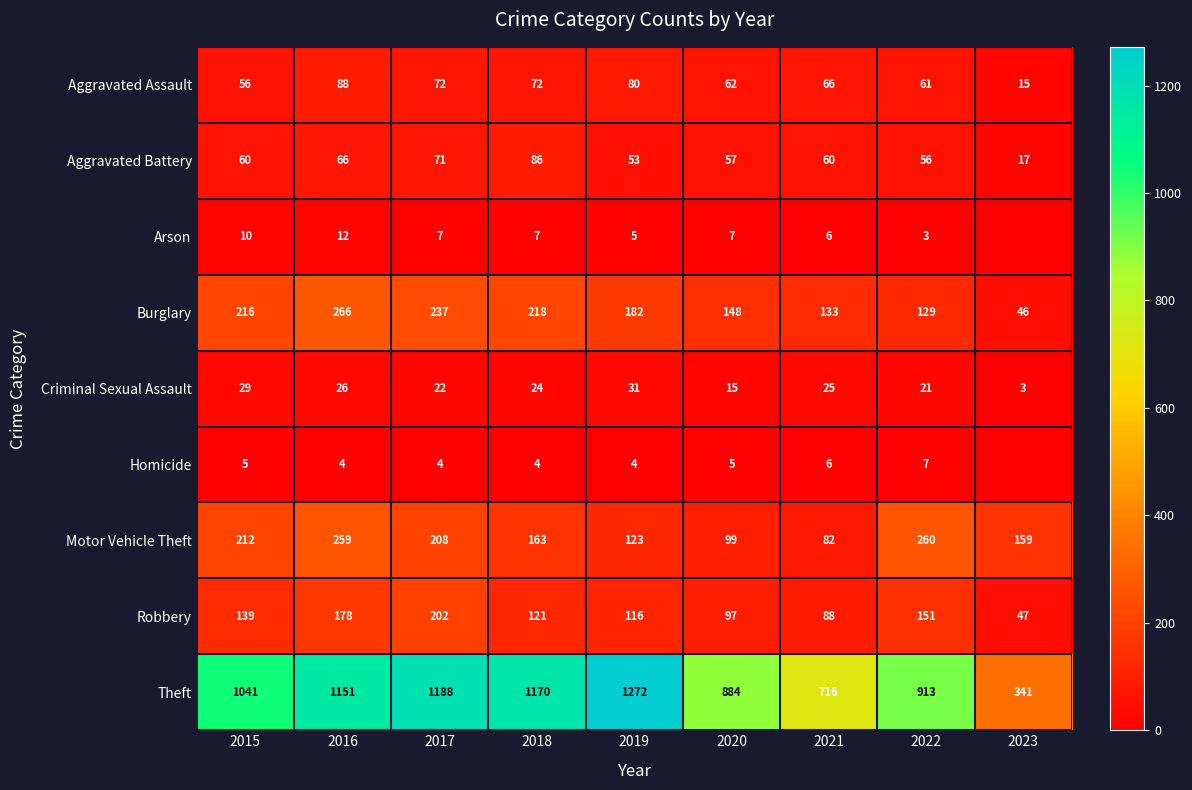

What is the difference between the second highest and second lowest values in the Criminal Sexual Assault series?

14